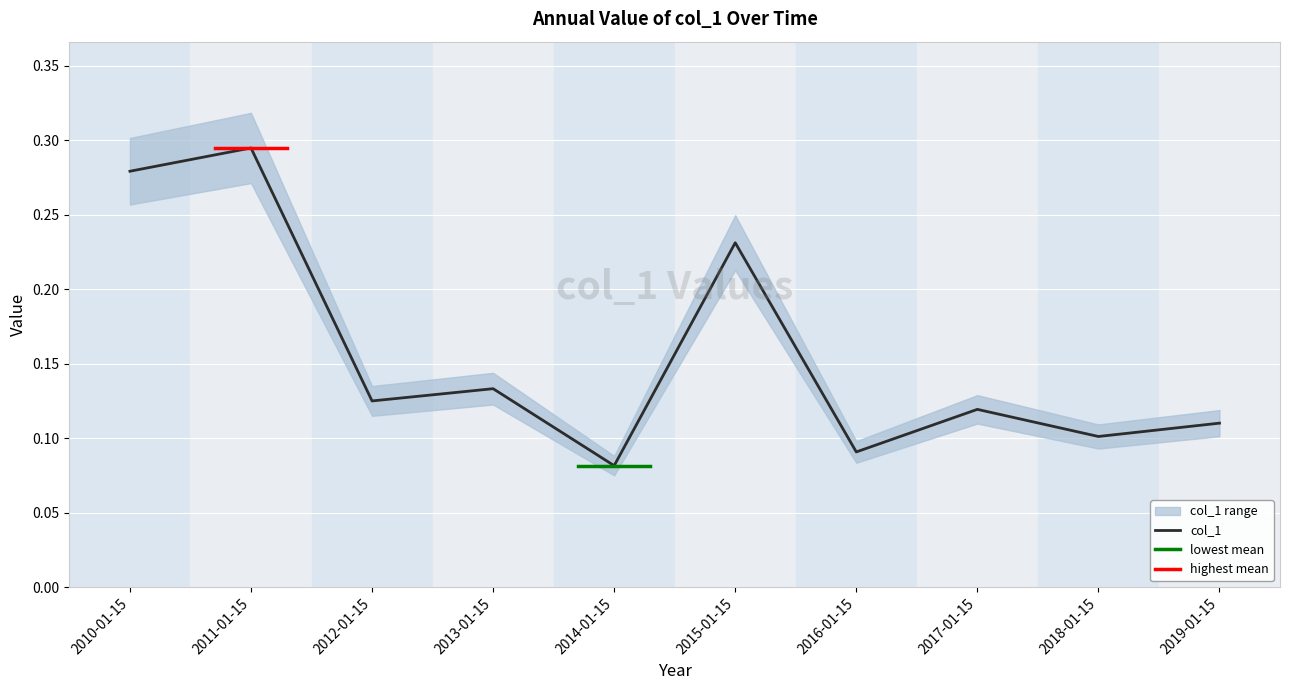

How many data points does each series have?

10